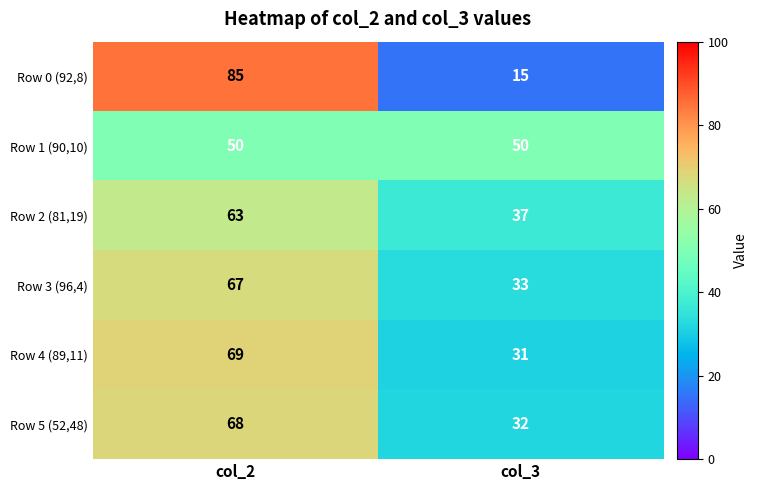

Reading left to right, what are all the values shown in this chart?

Row 0 (92,8): 85	15
Row 1 (90,10): 50	50
Row 2 (81,19): 63	37
Row 3 (96,4): 67	33
Row 4 (89,11): 69	31
Row 5 (52,48): 68	32